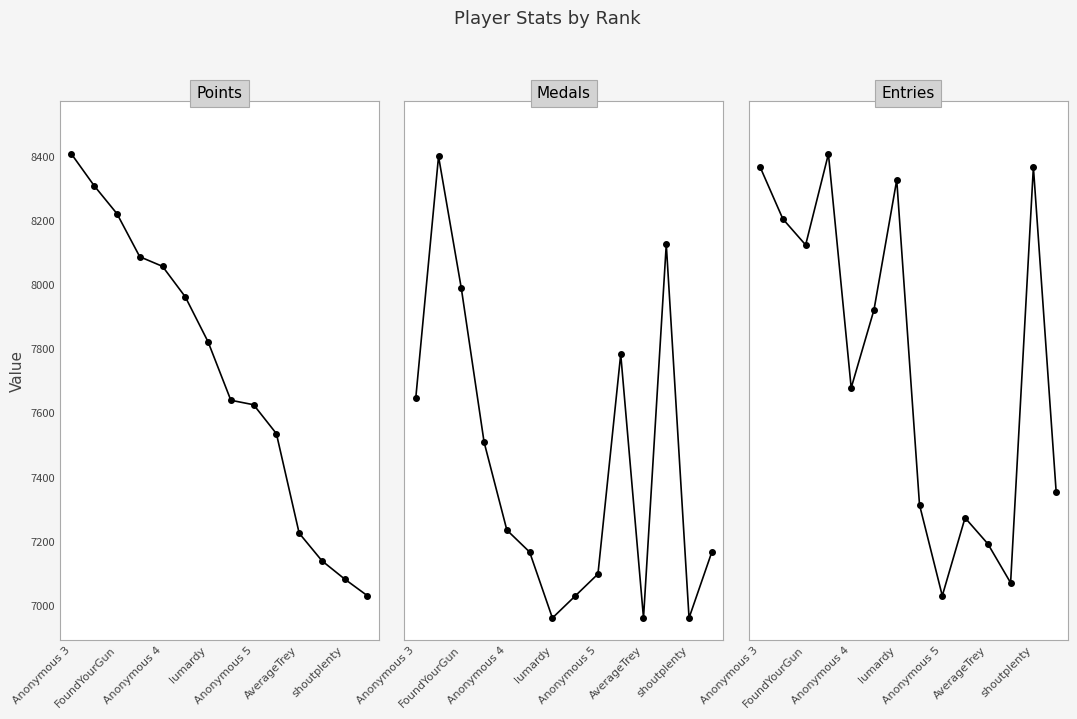

The Points series shows 7627 at Anonymous 5. True or false?

True